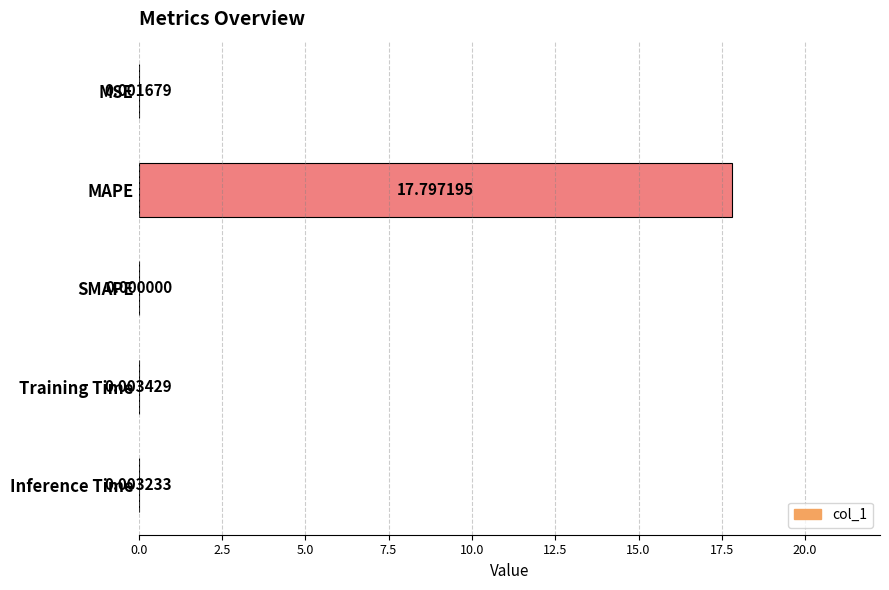

How many data points does each series have?

5